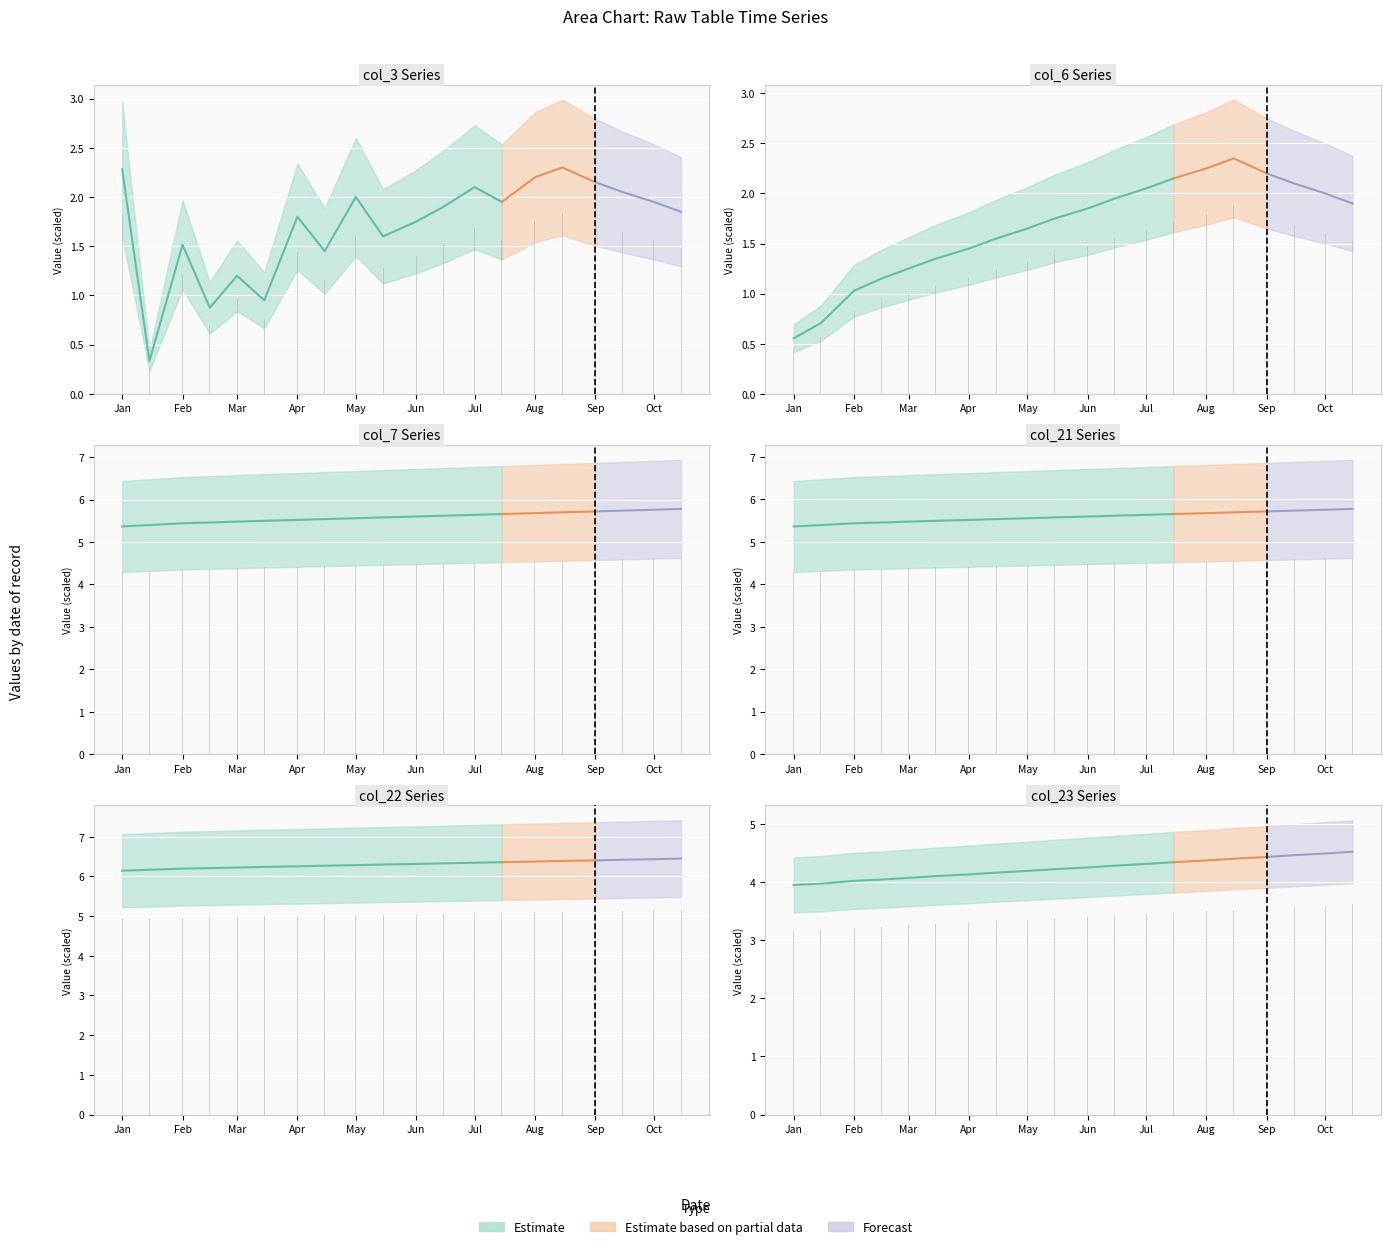

What is the value of the col_7 bar at the 6th from the left?

4.4